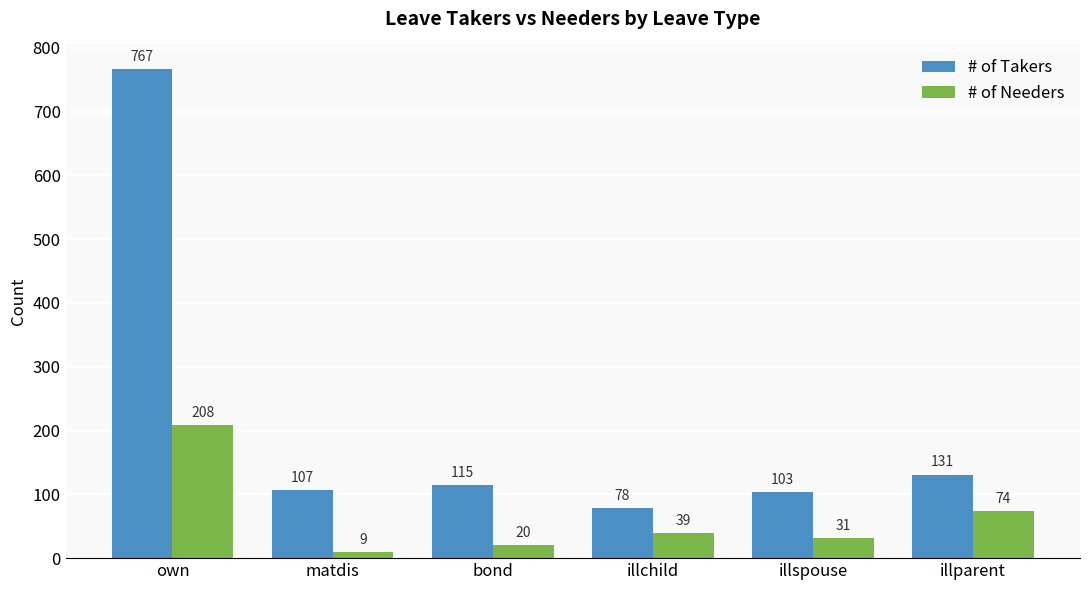

The value of # of Needers at illspouse is 31. True or false?

True